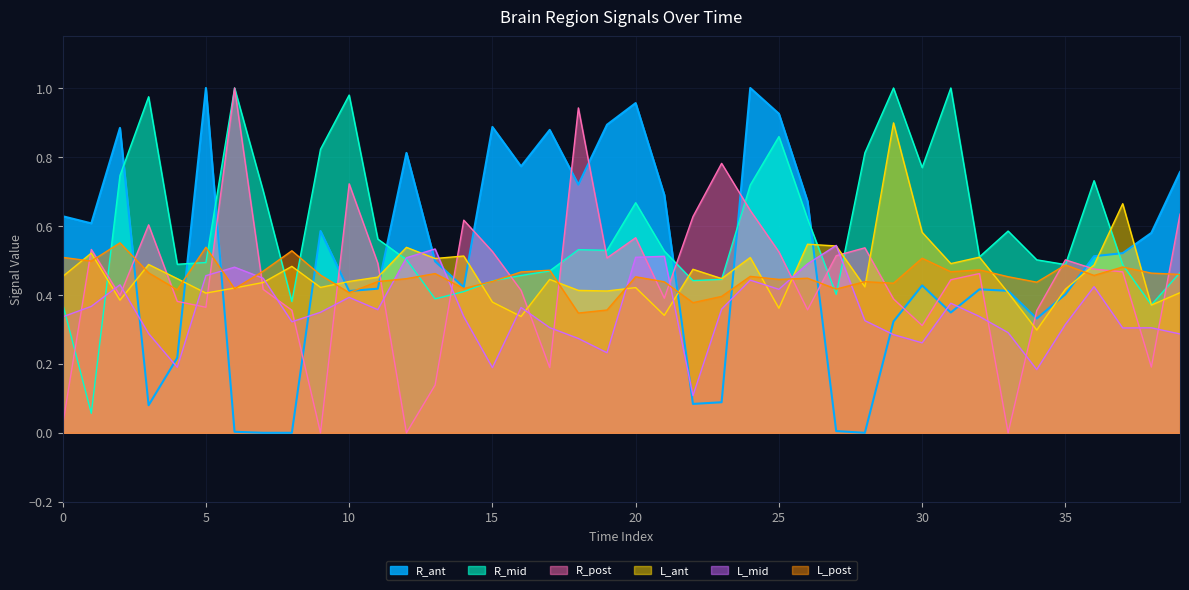

At how many categories does at least one series exceed 0?

40